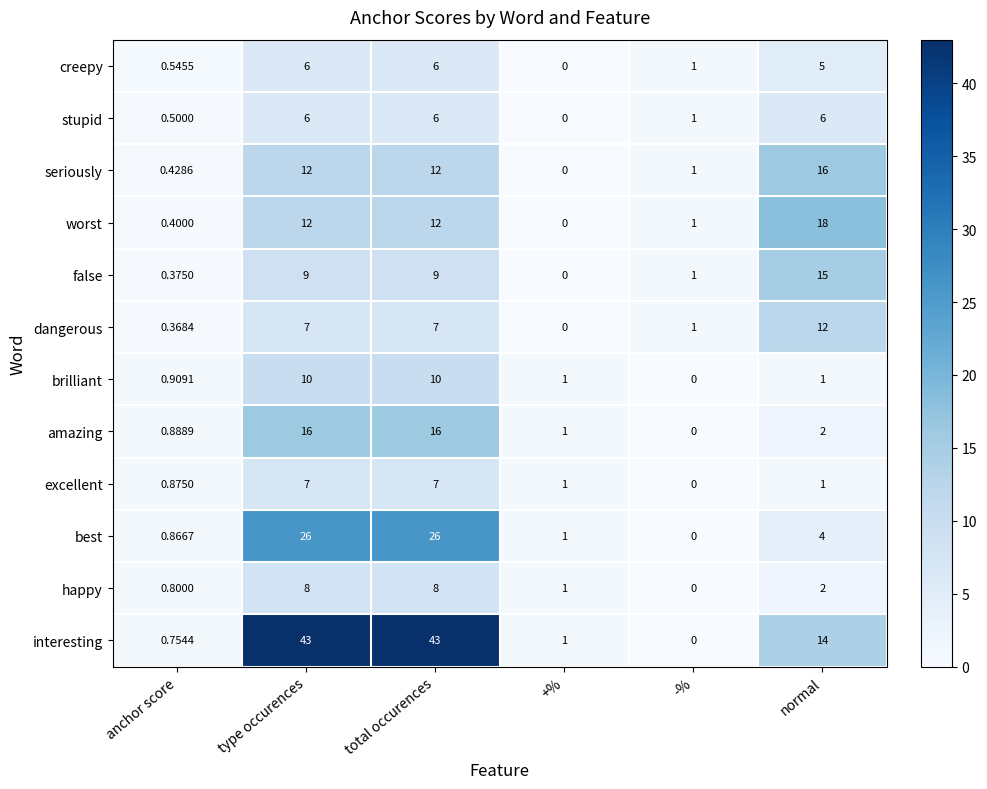

Which series has the largest total across all categories?

interesting